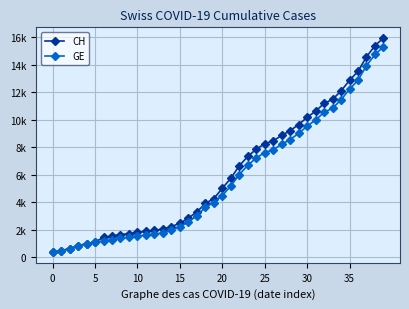

Is this an area chart (filled region under the line)?

No